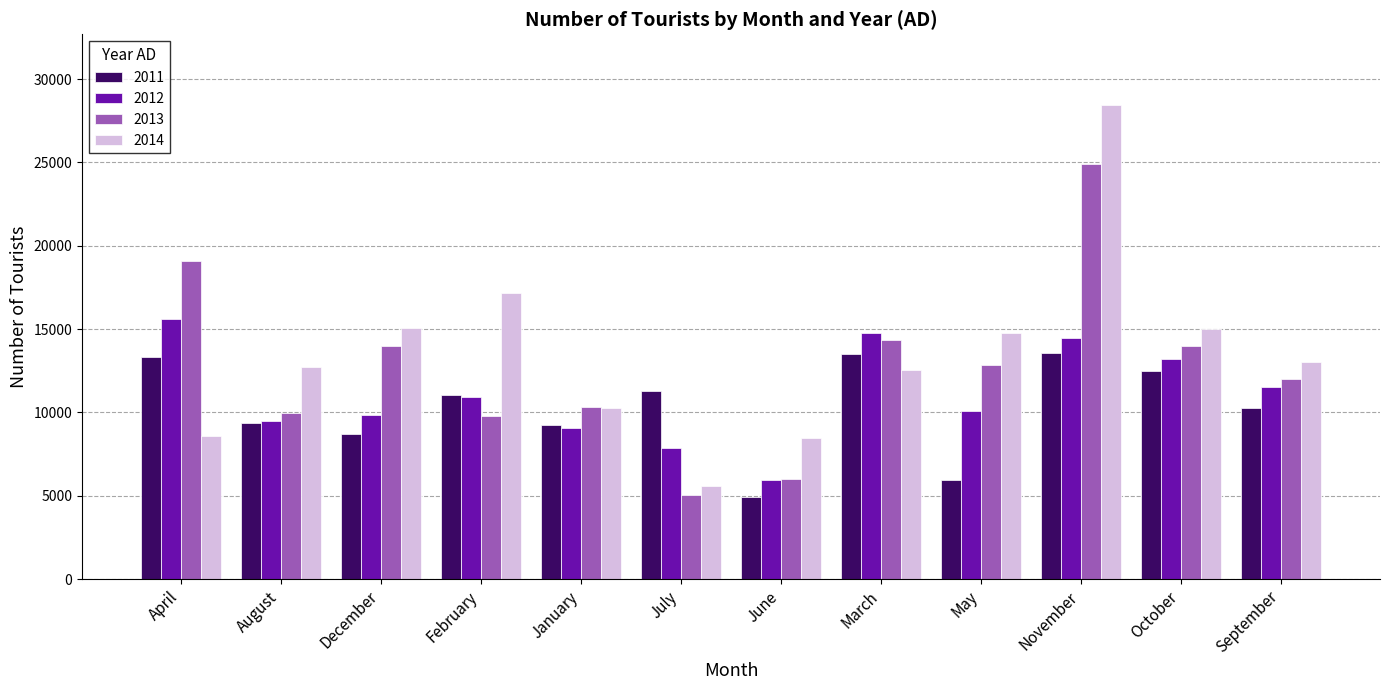

What is the sum of all 2011 values?

123555